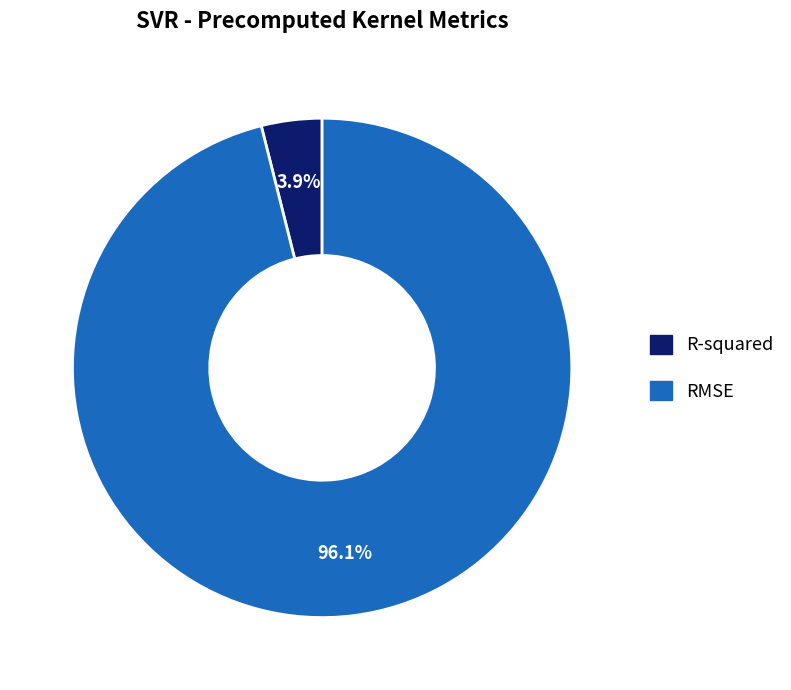

Rank the categories by value from lowest to highest.

R-squared, RMSE